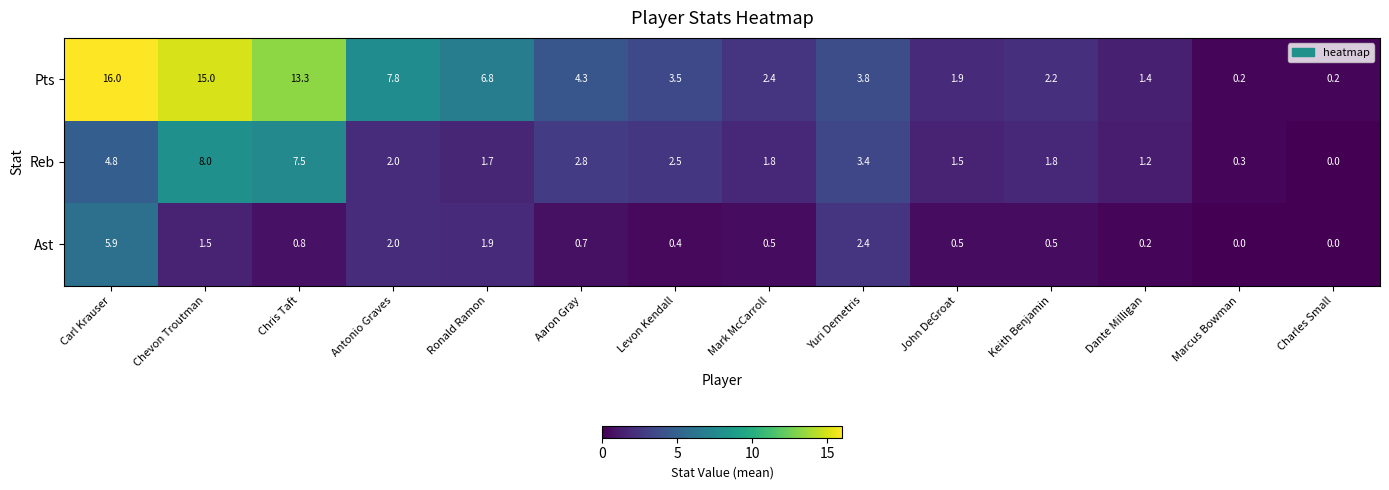

What is the spread (max minus min) of values at Charles Small?

0.2